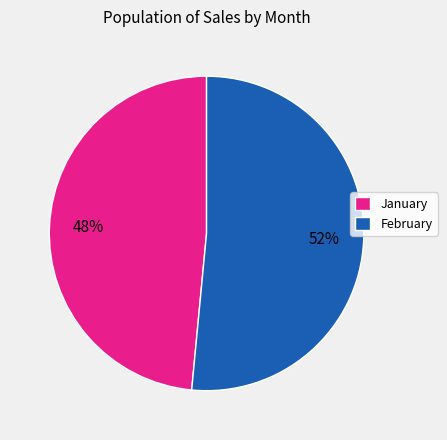

Is it true that February is 52% of the pie?

True